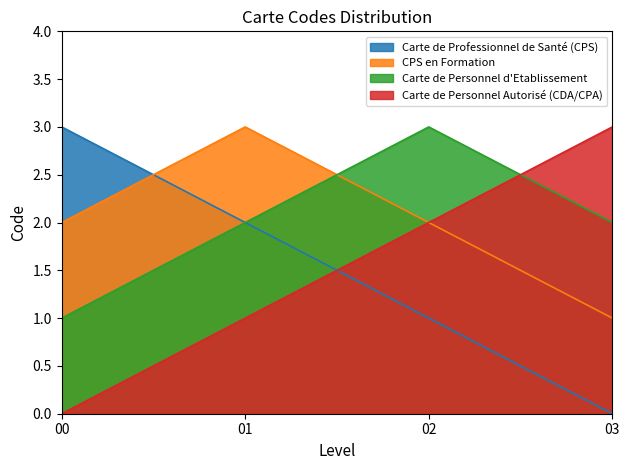

How many values in the CPS_Form series exceed 2?

1